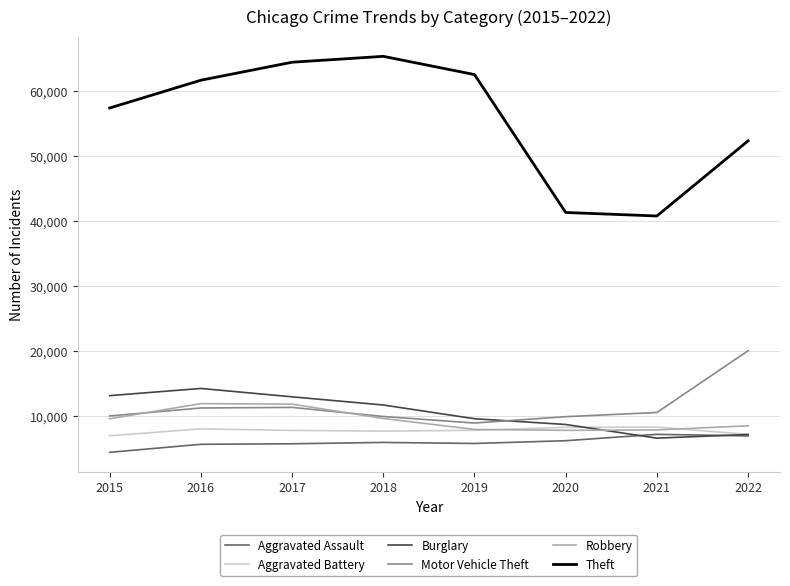

True or false: Robbery and Aggravated Assault intersect in this chart.

False